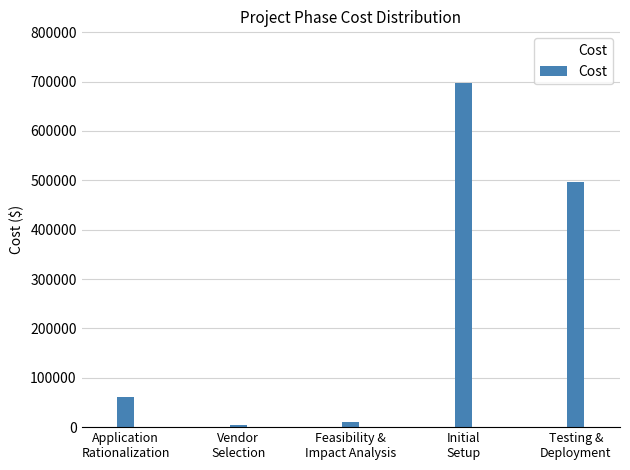

How many distinct data groups are displayed?

1